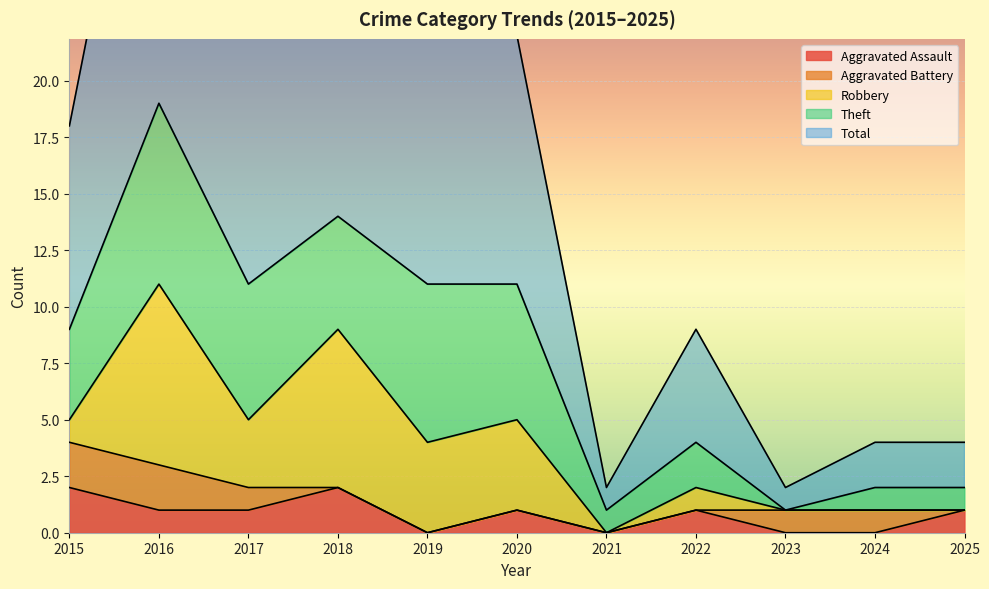

Reading left to right, what are all the values shown in this chart?

Aggravated Assault: 2015=2	2016=1	2017=1	2018=2	2019=0	2020=1	2021=0	2022=1	2023=0	2024=0	2025=1
Aggravated Battery: 2015=2	2016=2	2017=1	2018=0	2019=0	2020=0	2021=0	2022=0	2023=1	2024=1	2025=0
Robbery: 2015=1	2016=8	2017=3	2018=7	2019=4	2020=4	2021=0	2022=1	2023=0	2024=0	2025=0
Theft: 2015=4	2016=8	2017=6	2018=5	2019=7	2020=6	2021=1	2022=2	2023=0	2024=1	2025=1
Total: 2015=9	2016=19	2017=11	2018=14	2019=11	2020=11	2021=1	2022=5	2023=1	2024=2	2025=2